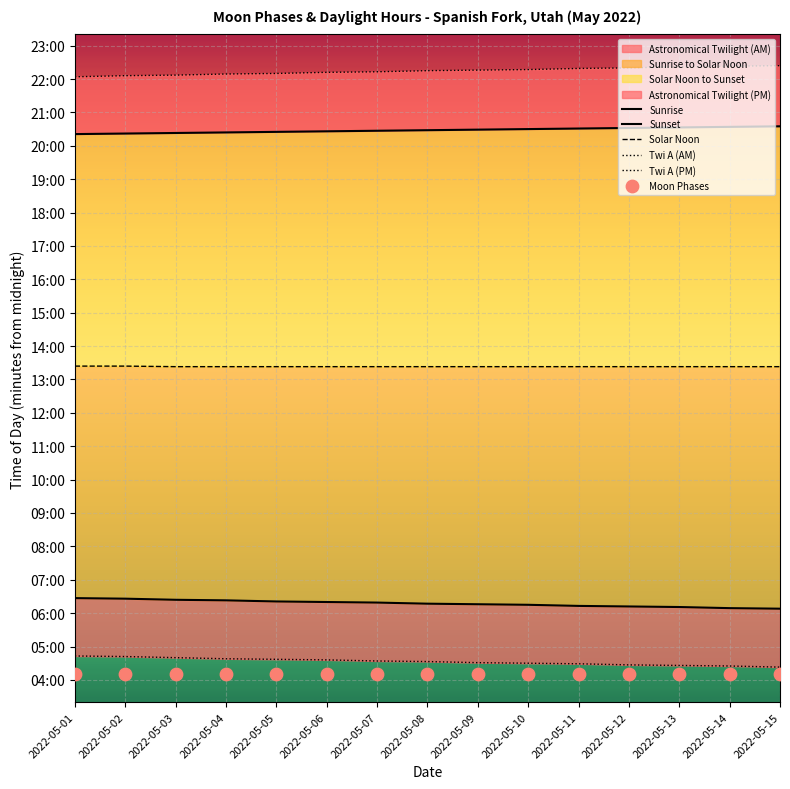

Which series has the widest spread of Y values?

Twi A (AM)